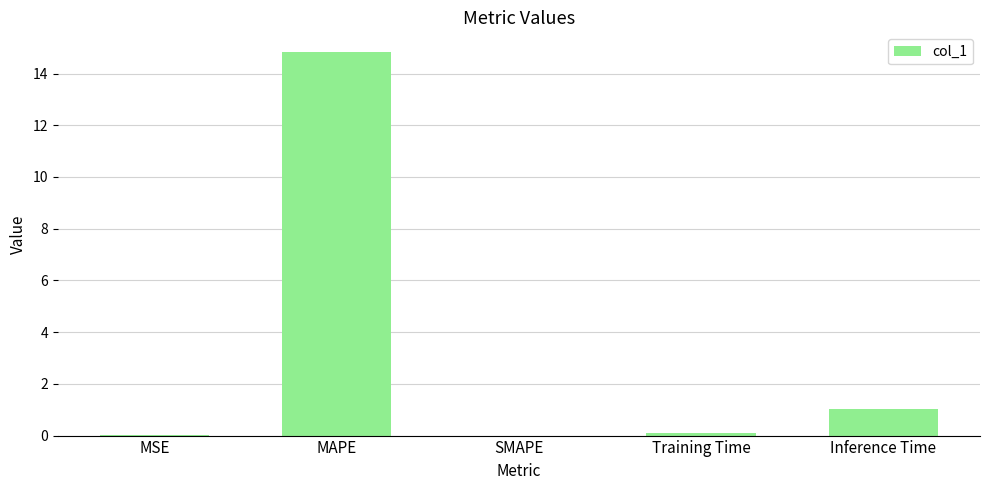

Which label corresponds to the largest value in the chart?

MAPE